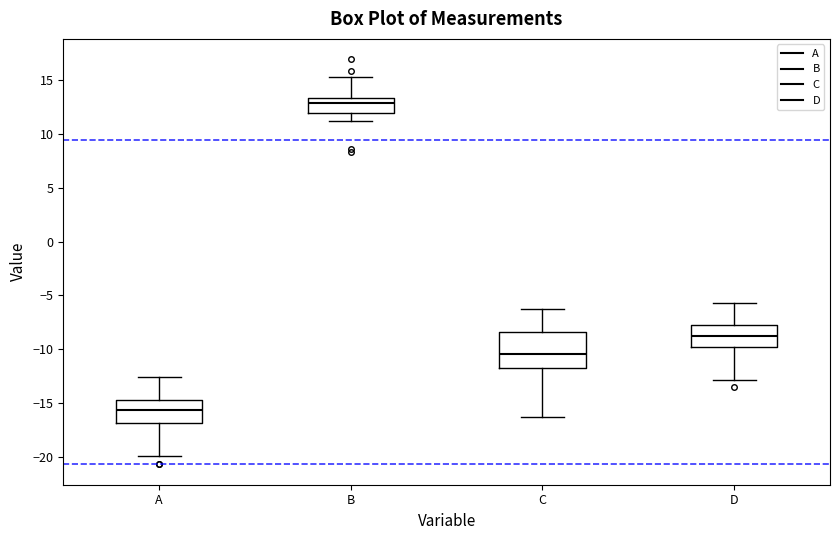

Where does the median line of the box for B sit on the y-axis? The values are not printed on the chart, so give them approximately, as read against the axis.

13.0